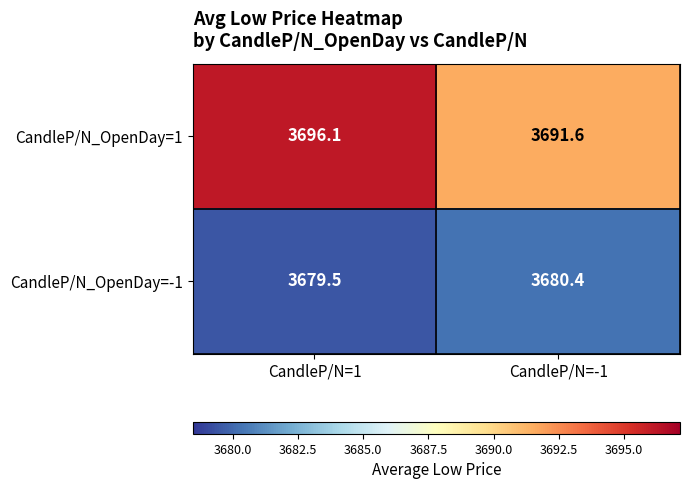

What is the difference between the highest and lowest values at CandleP/N=-1?

11.2